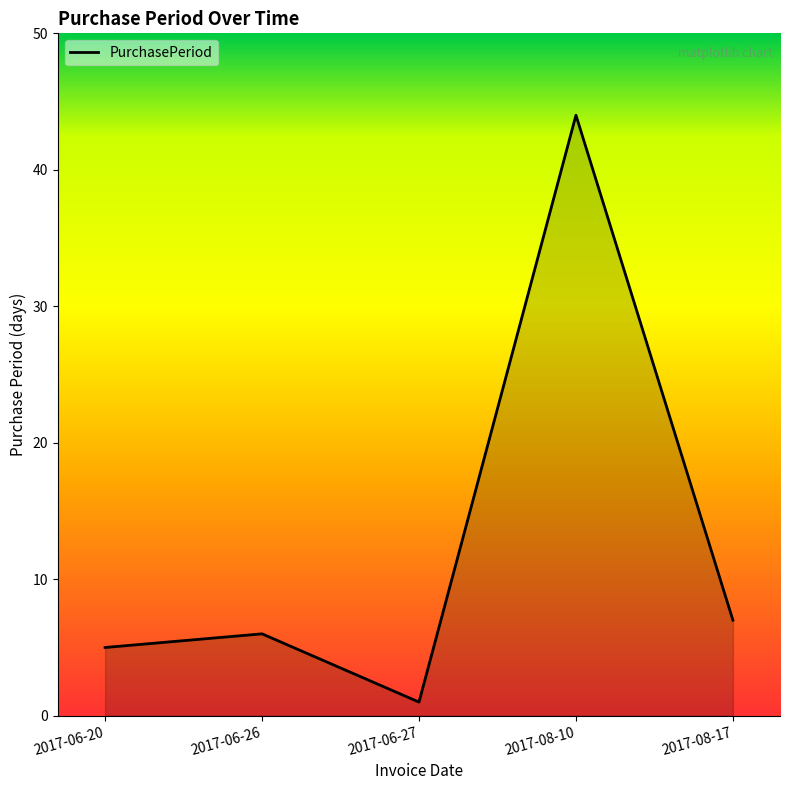

True or false: the data shows 71 at 2017-08-10.

False